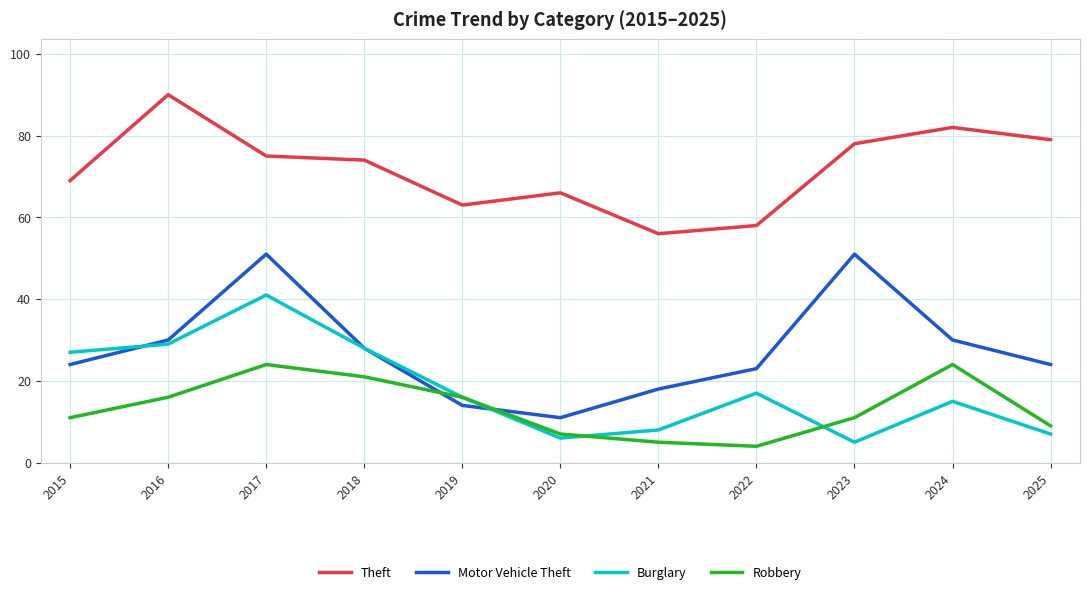

Which label corresponds to the smallest value in the chart?

2022